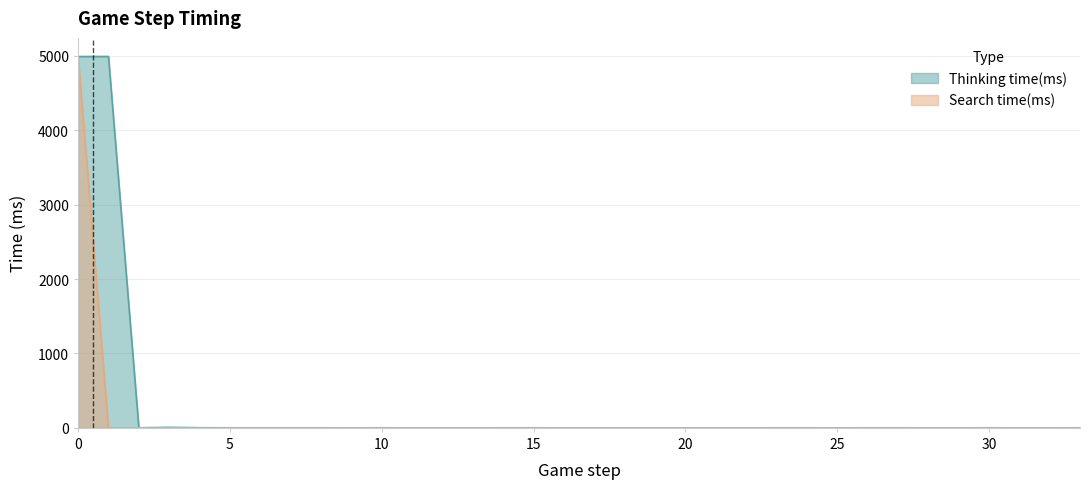

Reading left to right, extract all data points from this chart.

Thinking time(ms): 4989	4990	1	7	2	1	1	1	1	0	1	0	0	0	1	1	0	0	0	0	0	0	0	1	1	0	1	1	0	0	1	0	0	1
Search time(ms): 4987	0	0	0	0	0	0	0	0	0	0	0	0	0	0	0	0	0	0	0	0	0	0	0	0	0	0	0	0	0	0	0	0	0